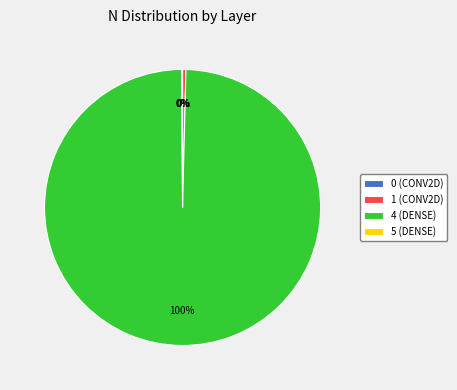

To the nearest percent, what is the combined percentage of 1 (CONV2D) and 4 (DENSE)?

100%